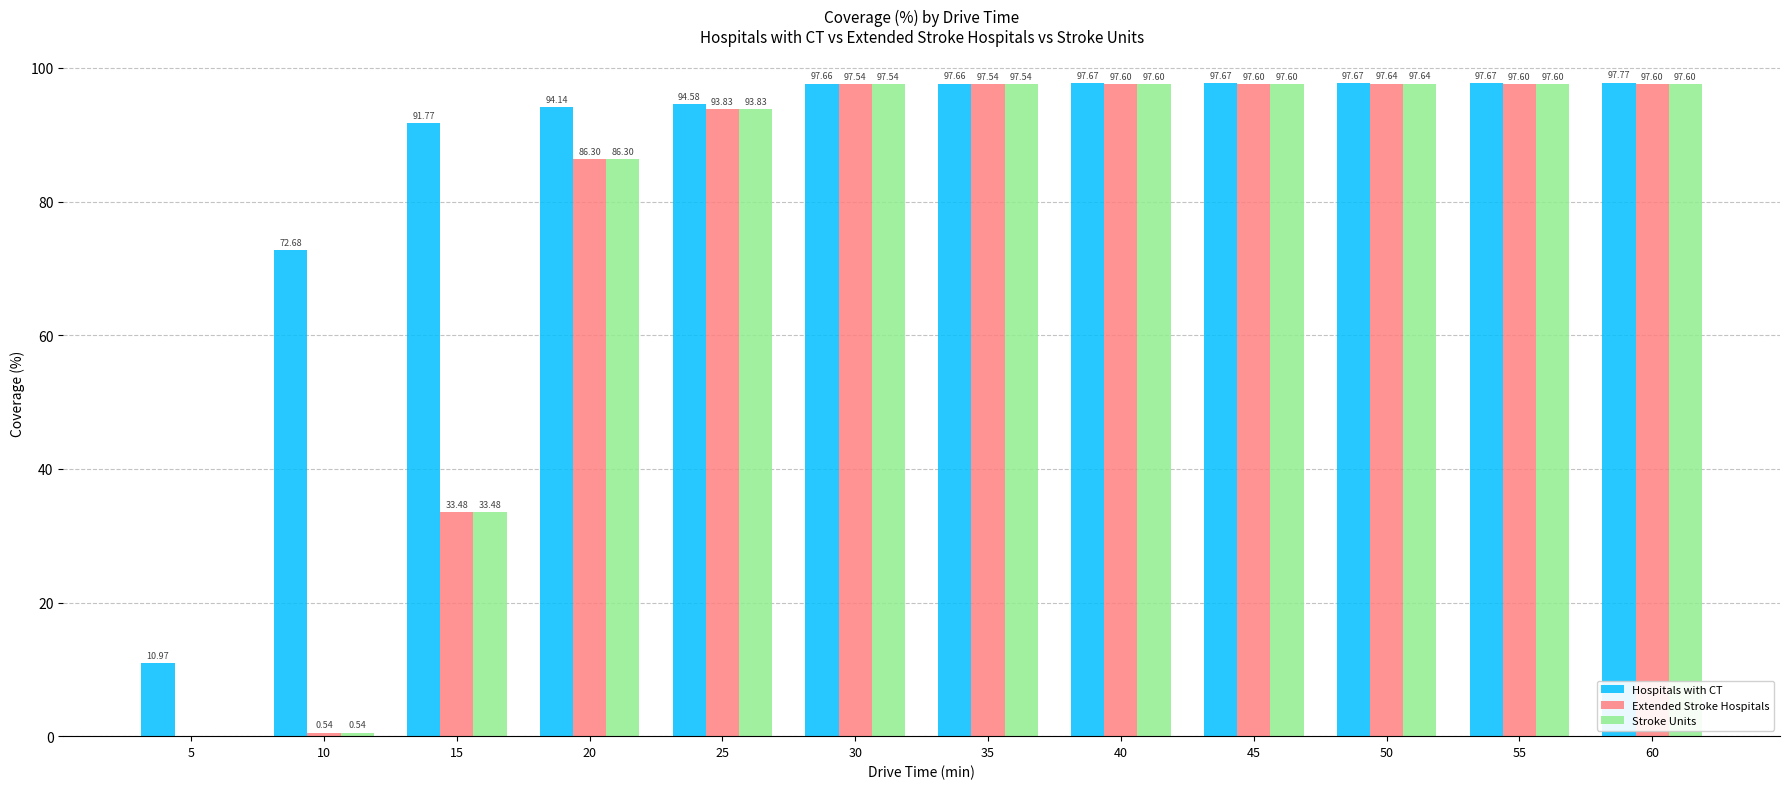

At which category is the sum across all series the highest?

60